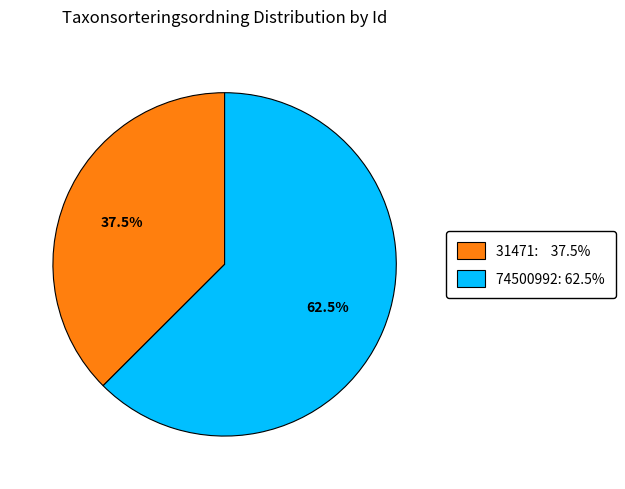

Is there a majority slice in this chart?

Yes